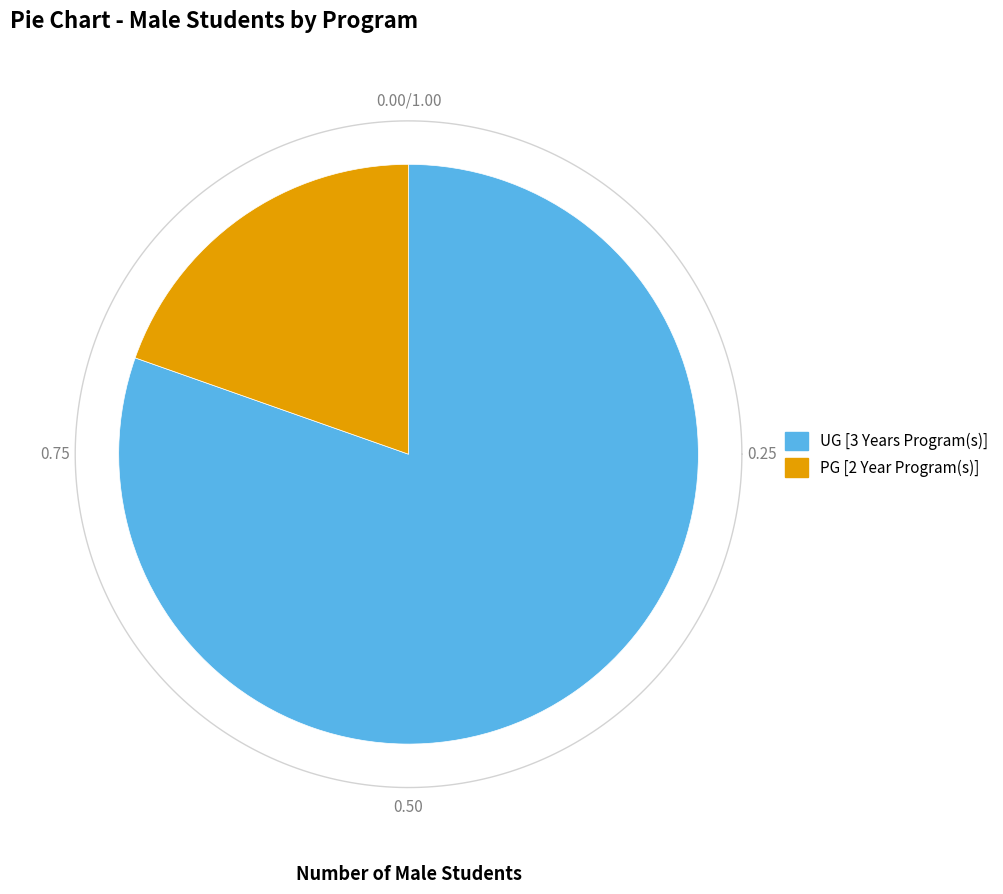

What percentage is the UG [3 Years Program(s)] slice, to the nearest percent?

80%